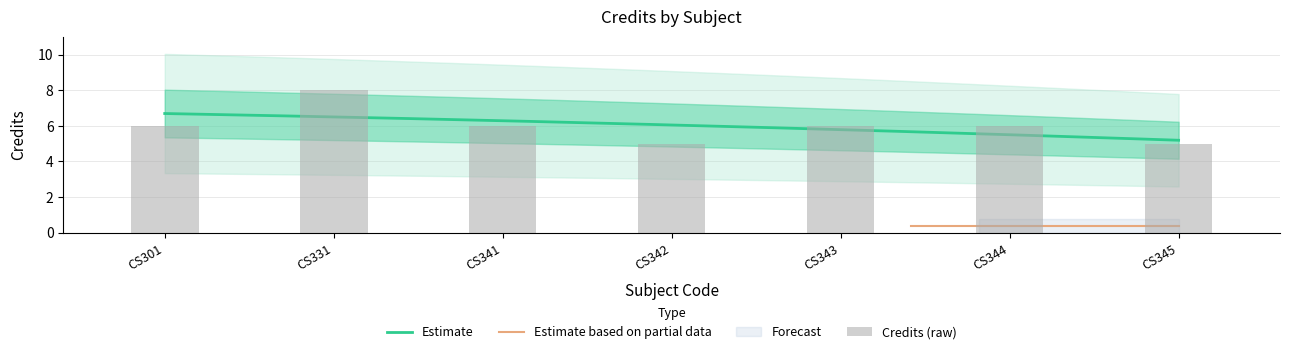

What is the value of the 6th bar from the left?

6